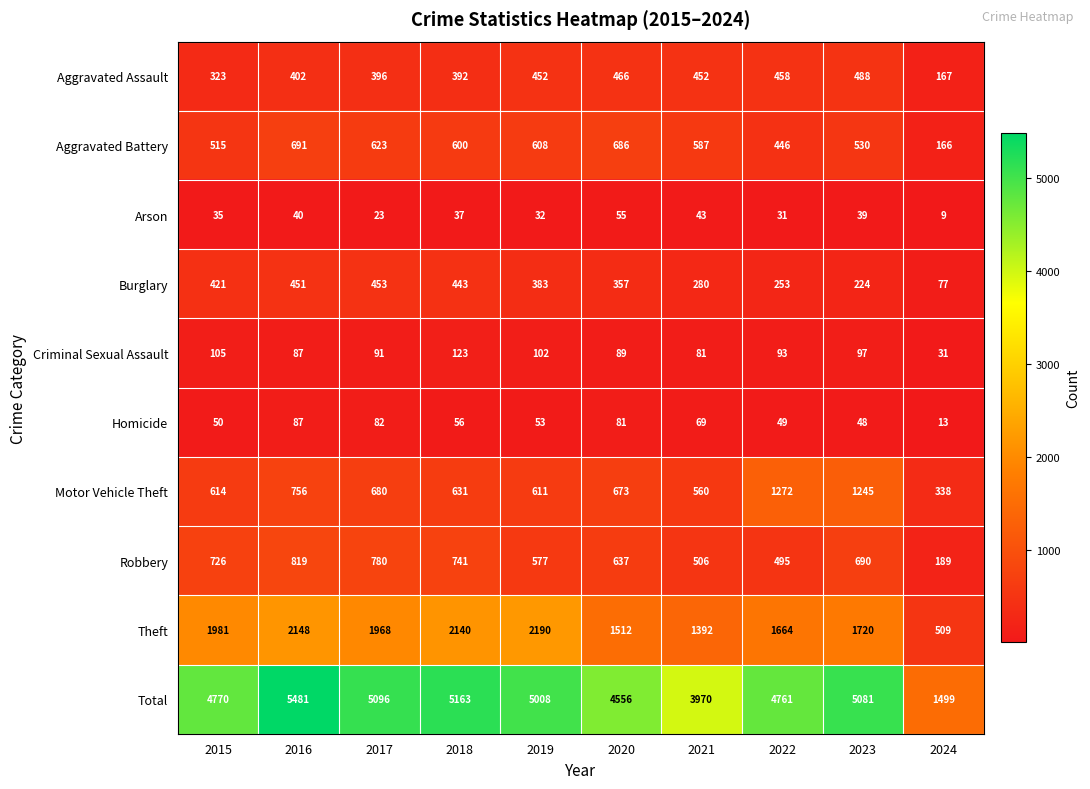

Which series has the largest range (max minus min)?

Total